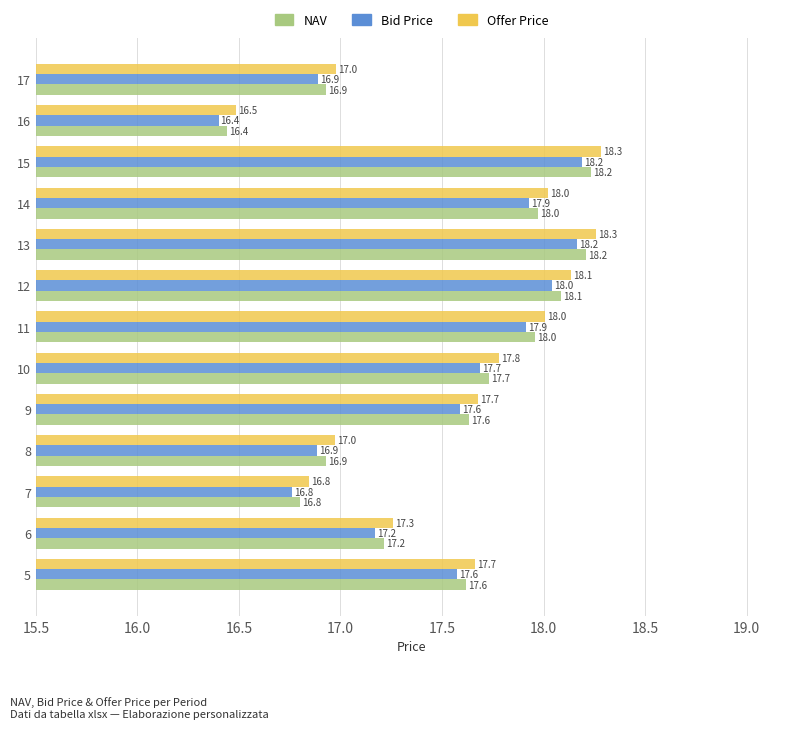

Is it true that NAV equals 18.2 at 13?

True